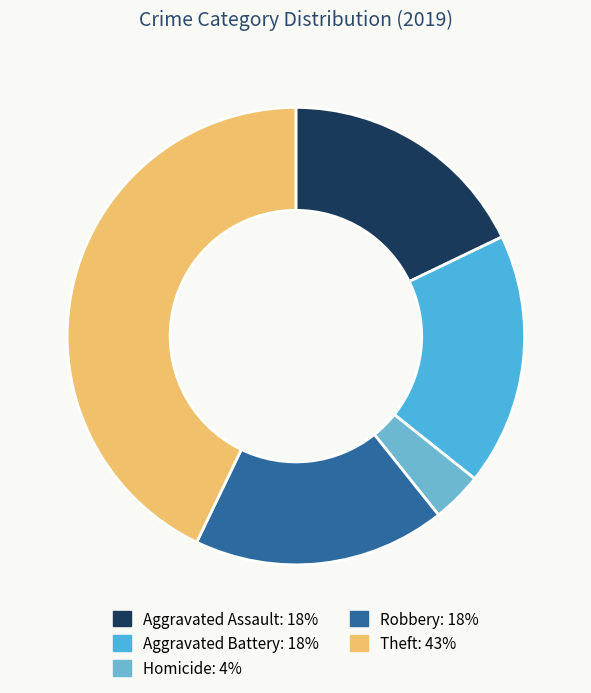

Is there a majority slice in this chart?

No